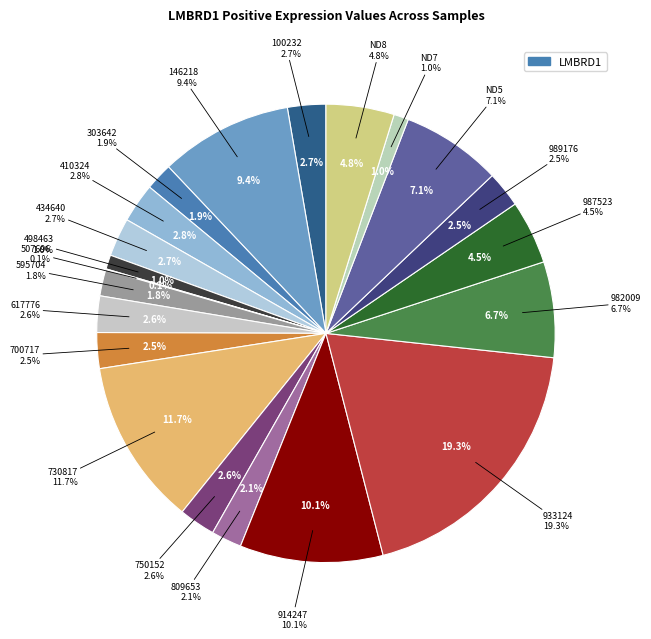

Does 507696 account for over 50% of the chart?

No